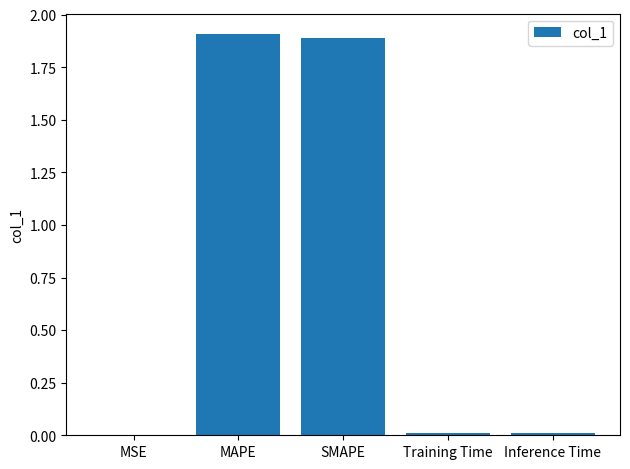

True or false: the data shows 0.0 at MSE.

True